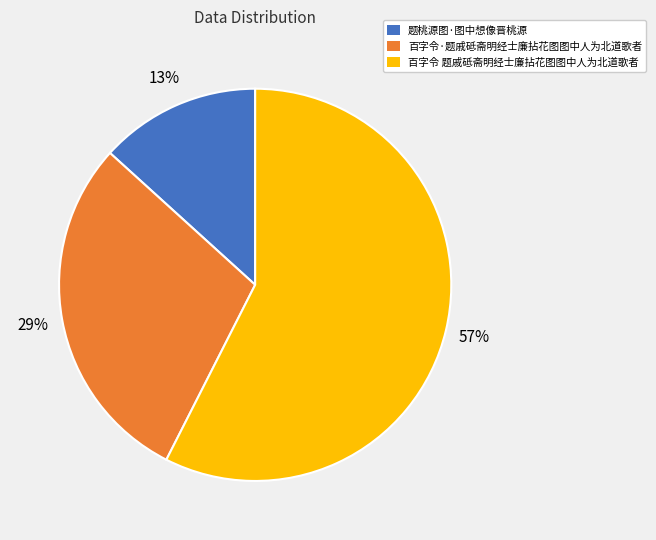

Which has a higher value, 百字令·题戚砥斋明经士廉拈花图图中人为北道歌者 or 题桃源图·图中想像晋桃源?

百字令·题戚砥斋明经士廉拈花图图中人为北道歌者